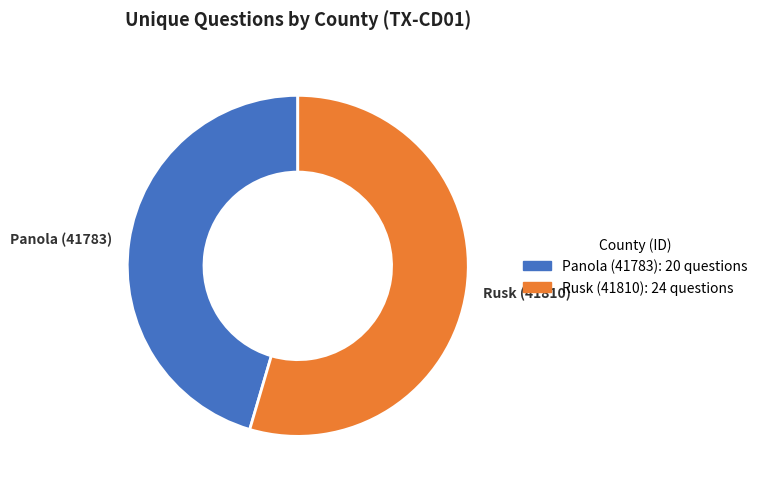

Between Rusk (41810) and Panola (41783), which is larger?

Rusk (41810)